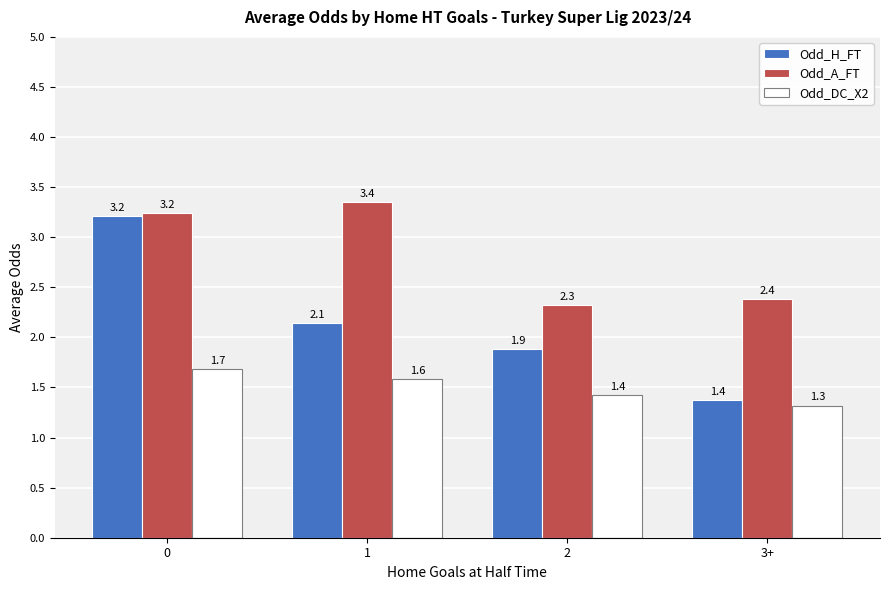

What is the sum of all Odd_H_FT values?

8.6